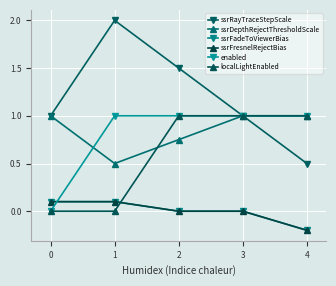

Does the chart have visible grid lines?

Yes